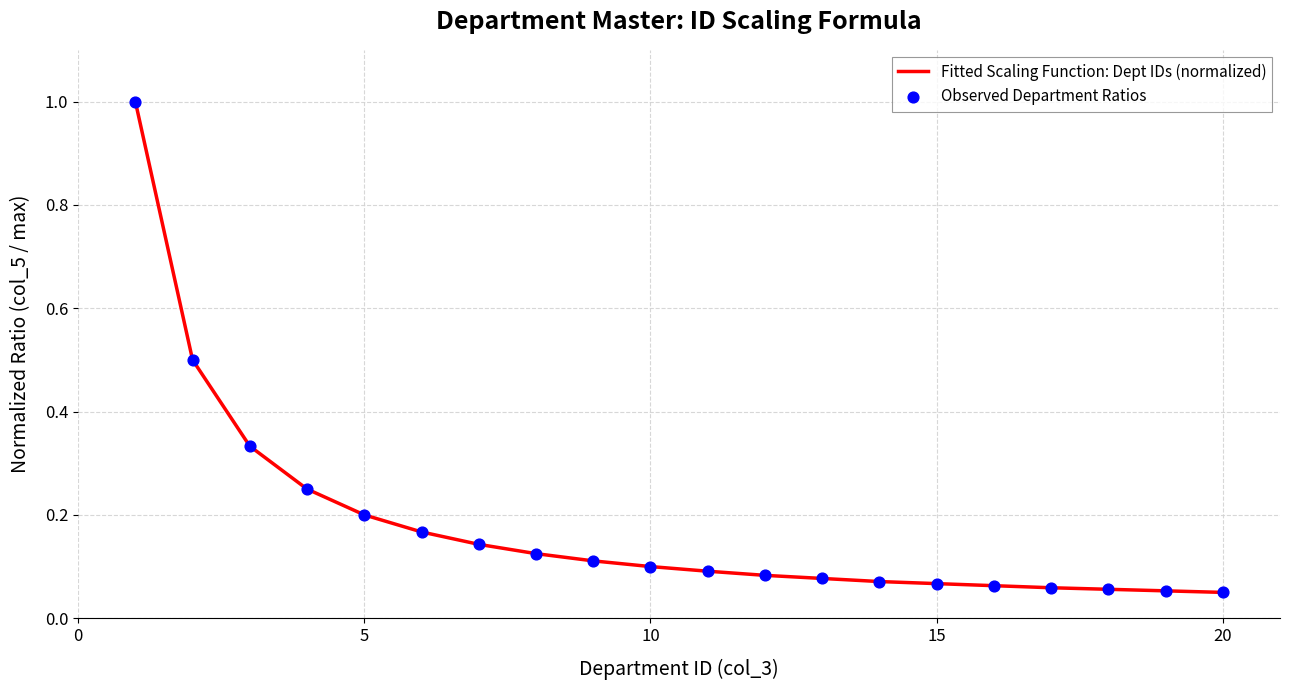

What is the maximum value shown in the chart?

1.0